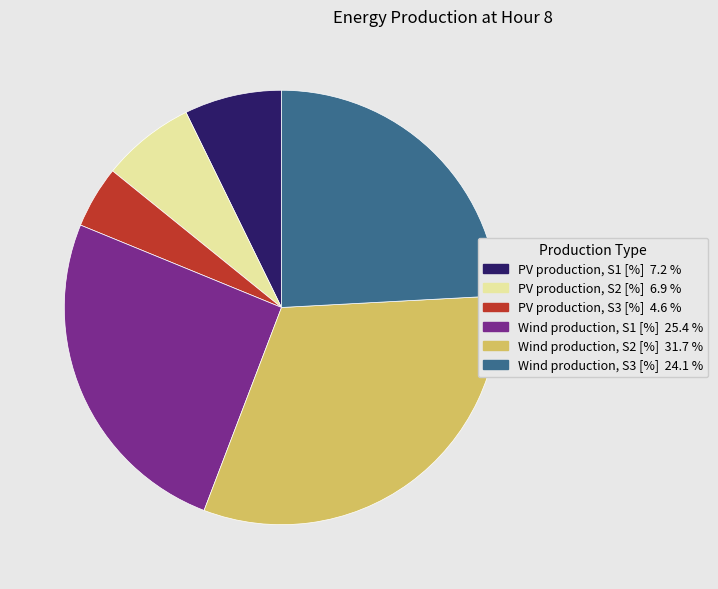

Which slice is the smallest?

PV production, S3 [%]